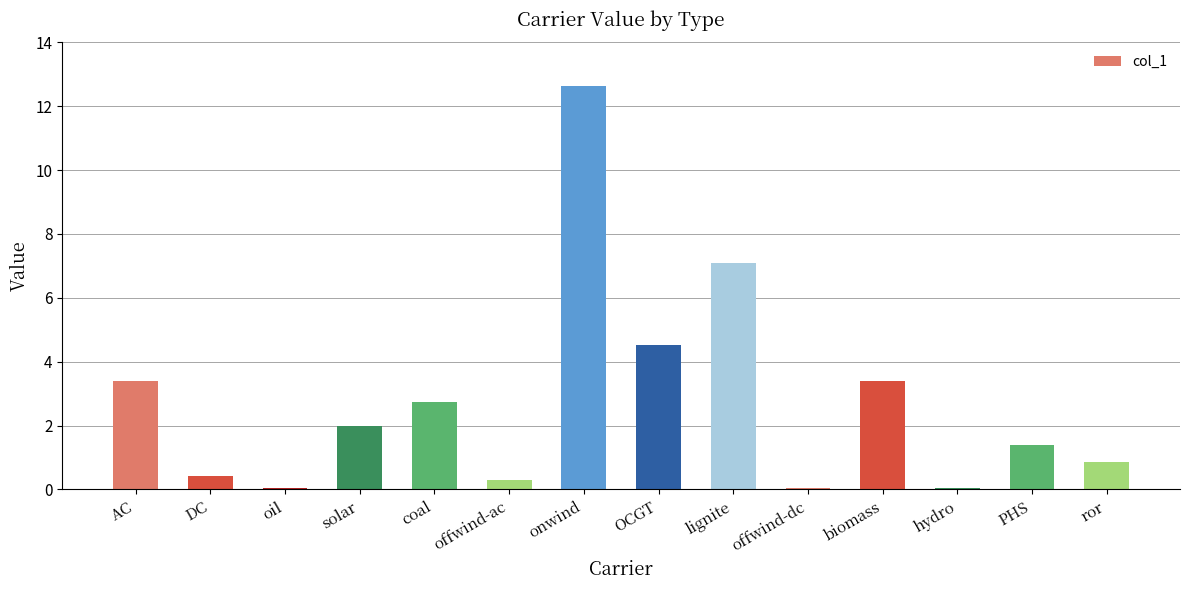

What is the sum of the values at DC and onwind?

13.1